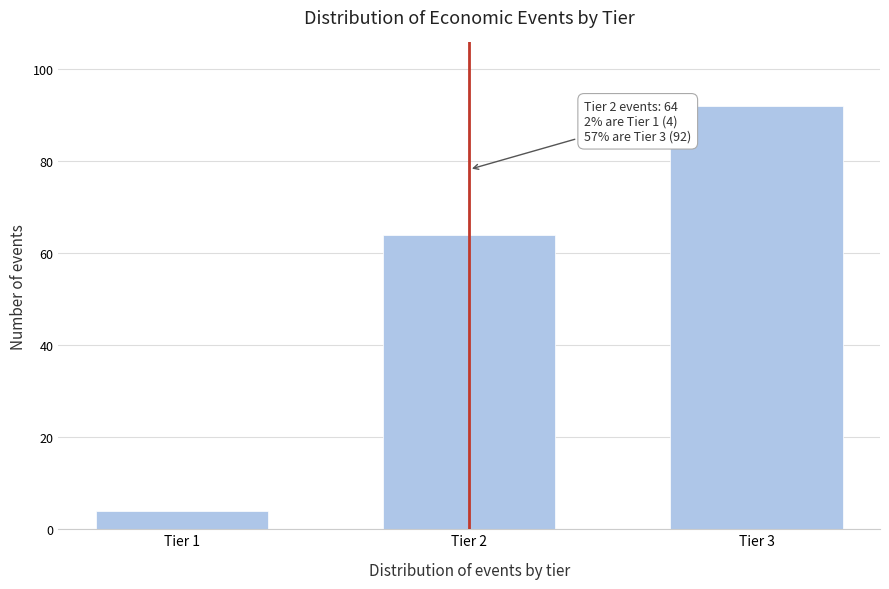

Reading left to right, extract all data points from this chart.

Tier 1=4	Tier 2=64	Tier 3=92